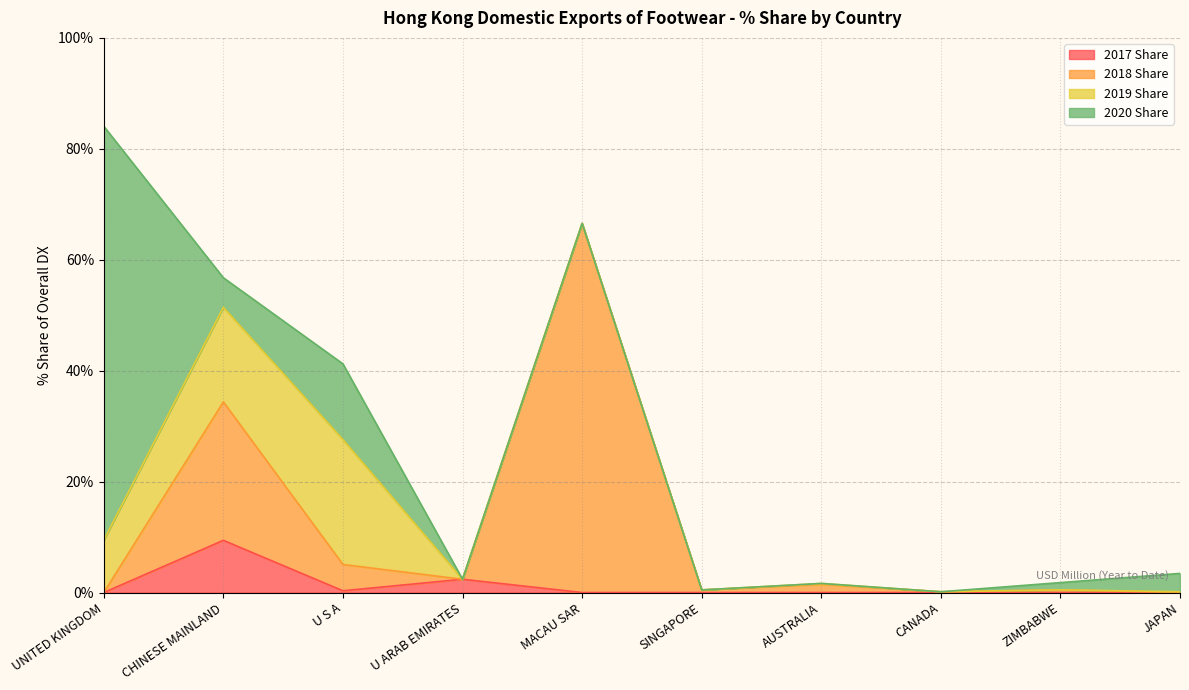

True or false: 2017 Share and 2018 Share cross at least once.

False